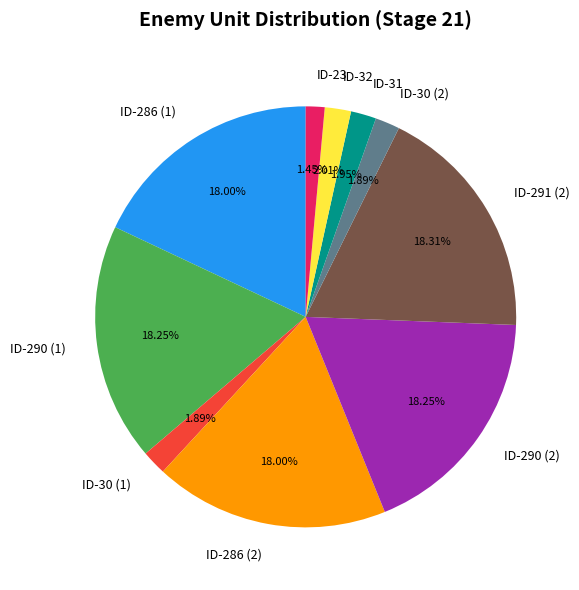

Is the sum of ID-32 and ID-286 (1) greater than half?

No